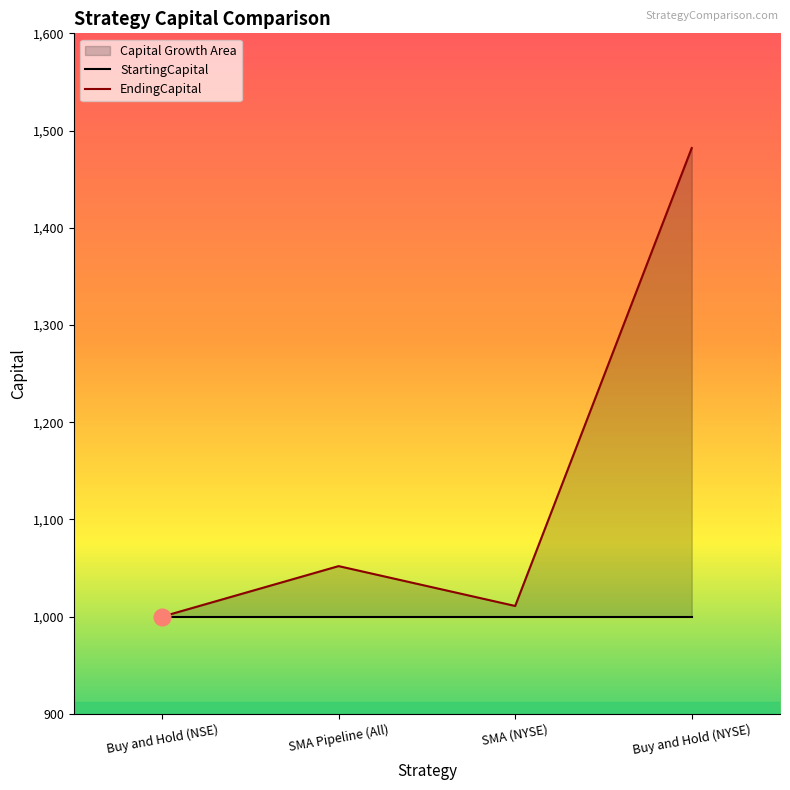

At which category does the chart reach its minimum across all series?

Buy and Hold (NSE)